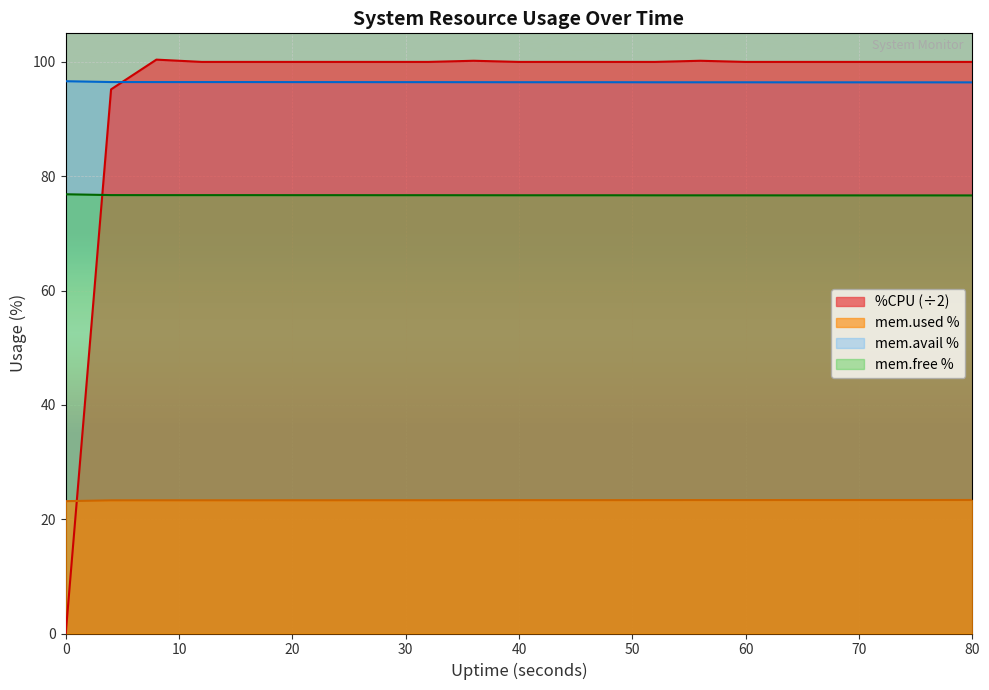

What is the ratio of the value at 70 to the value at 14?

1.0